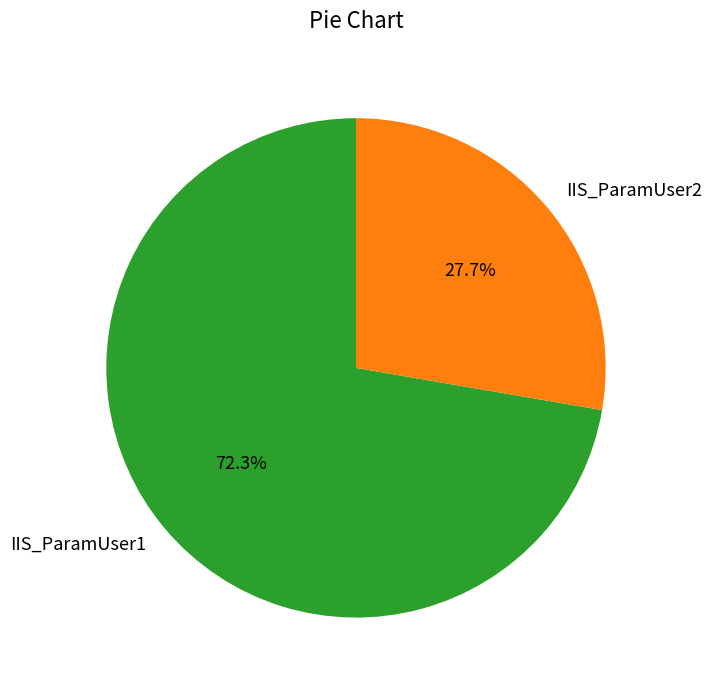

What percentage do IIS_ParamUser1 and IIS_ParamUser2 together represent?

100.0%